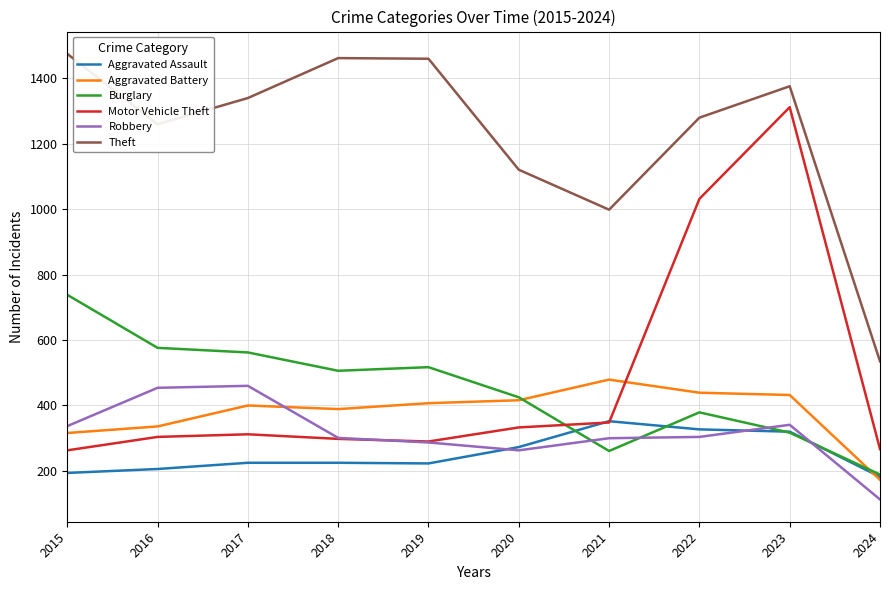

How many times do Aggravated Battery and Motor Vehicle Theft cross each other?

1